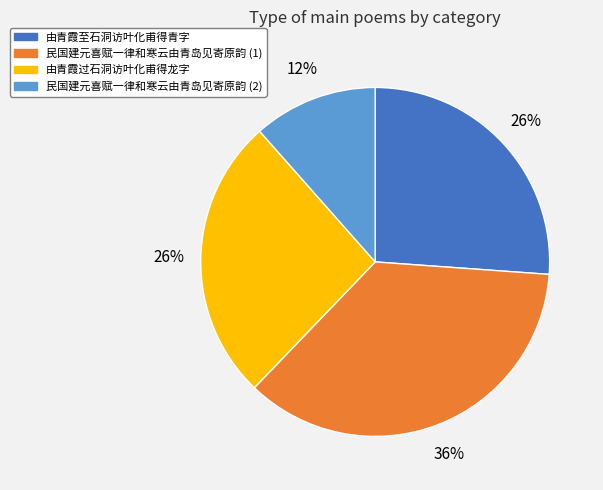

Count the number of slices in the pie.

4